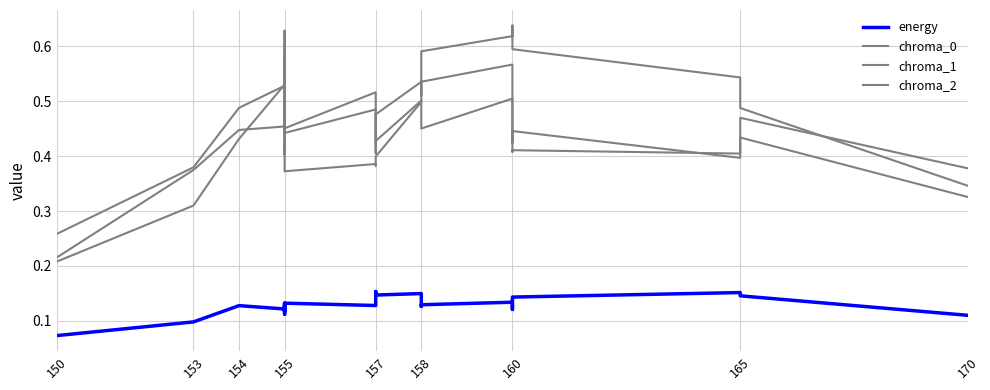

Which series has the largest range (max minus min)?

chroma_2